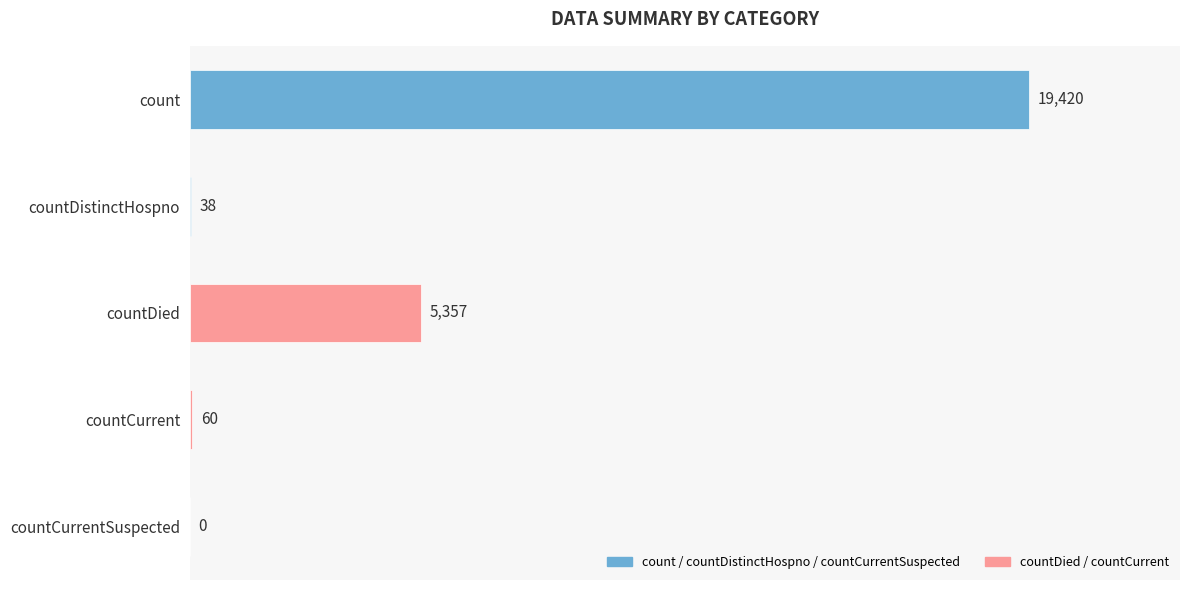

What is the average value?

4975